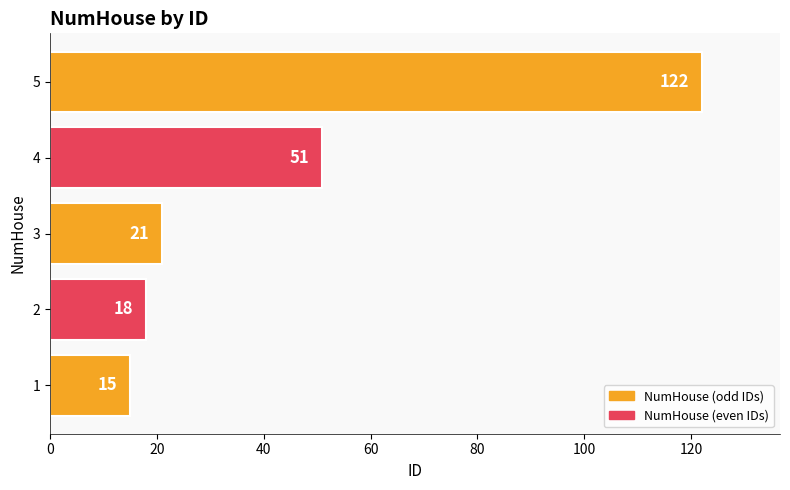

How many data points are less than 21?

2